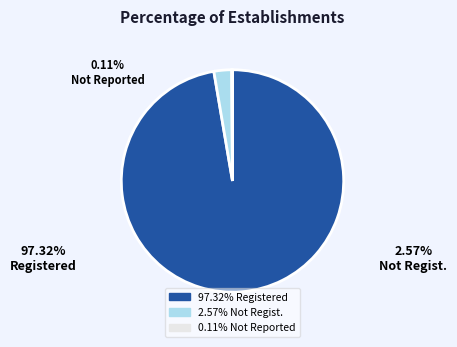

Does any single category account for the majority?

Yes